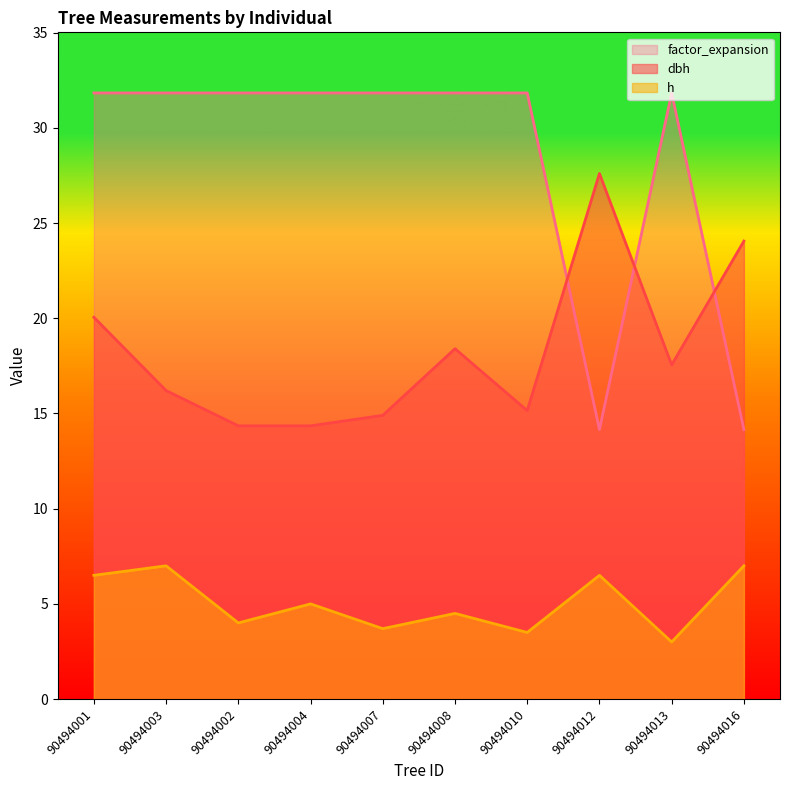

True or false: h and dbh cross at least once.

False